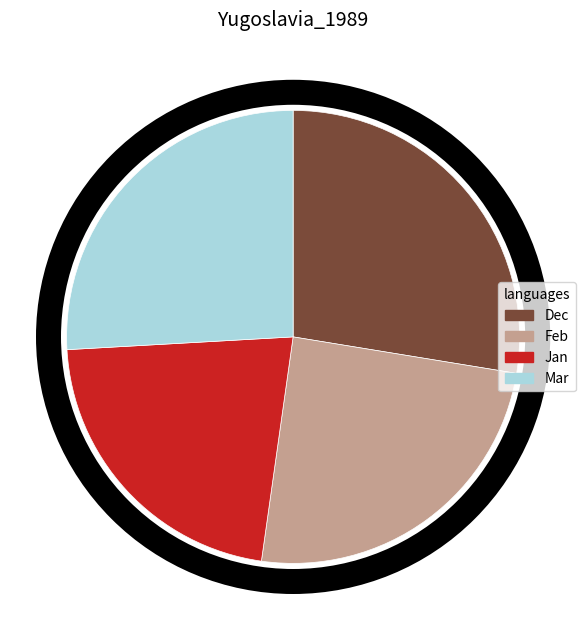

How many segments does this pie chart have?

4